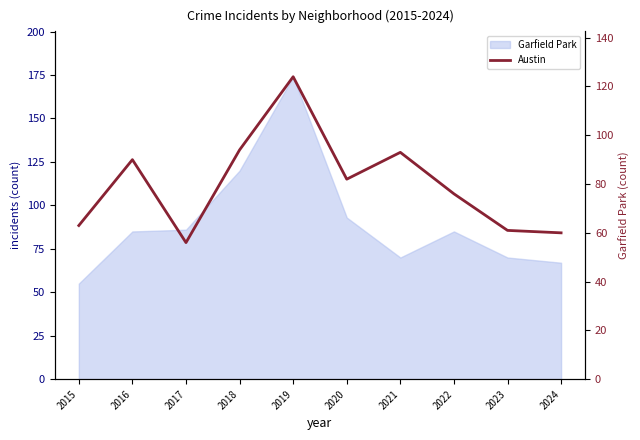

Rank the categories by value from highest to lowest.

2019, 2018, 2021, 2016, 2020, 2022, 2015, 2023, 2024, 2017